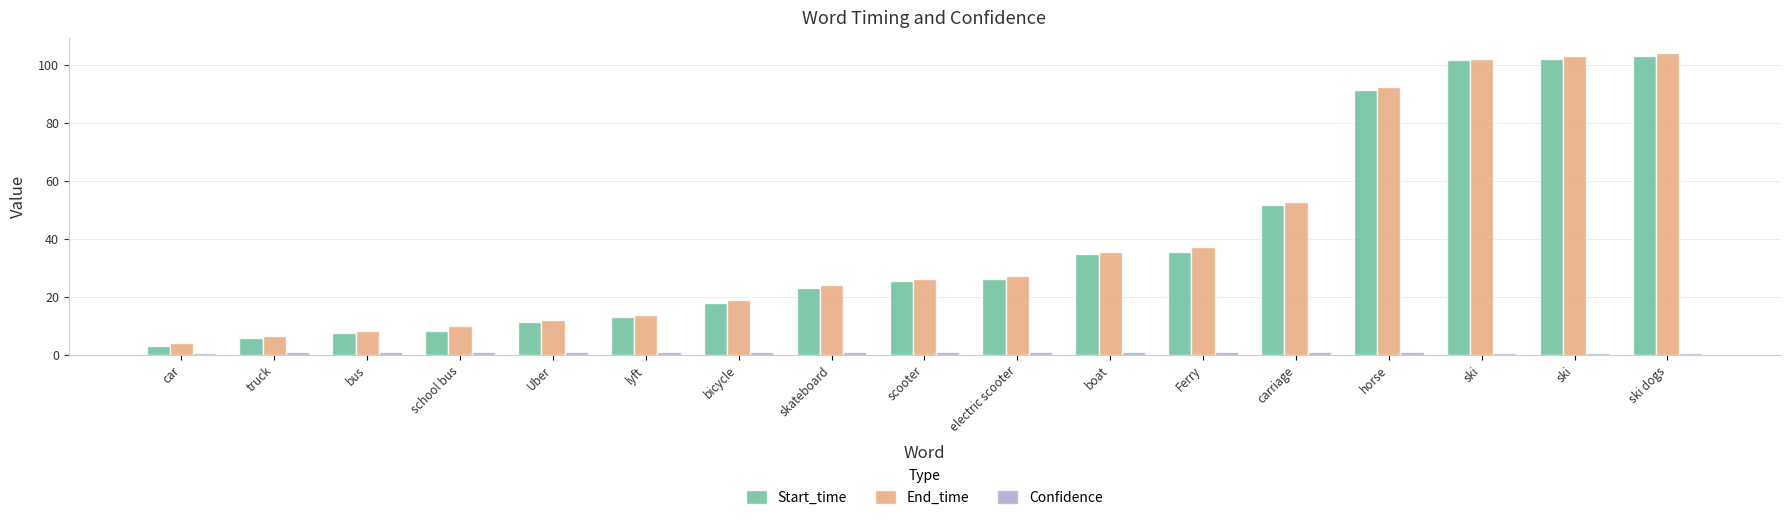

List the labels in order of End_time value, smallest first.

car, truck, bus, school bus, Uber, lyft, bicycle, skateboard, scooter, electric scooter, boat, Ferry, carriage, horse, ski, ski, ski dogs